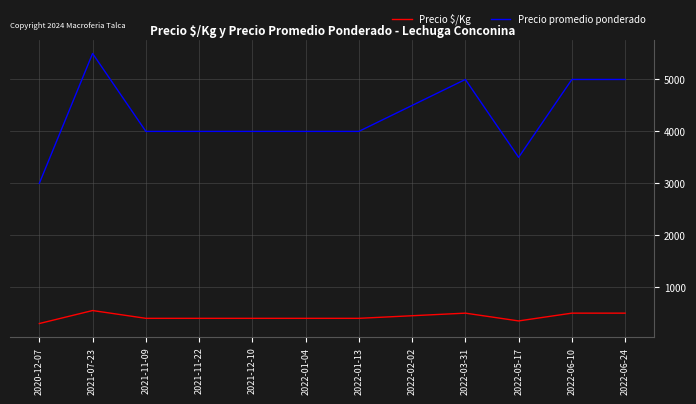

True or false: Precio promedio ponderado and Precio $/Kg cross at least once.

False